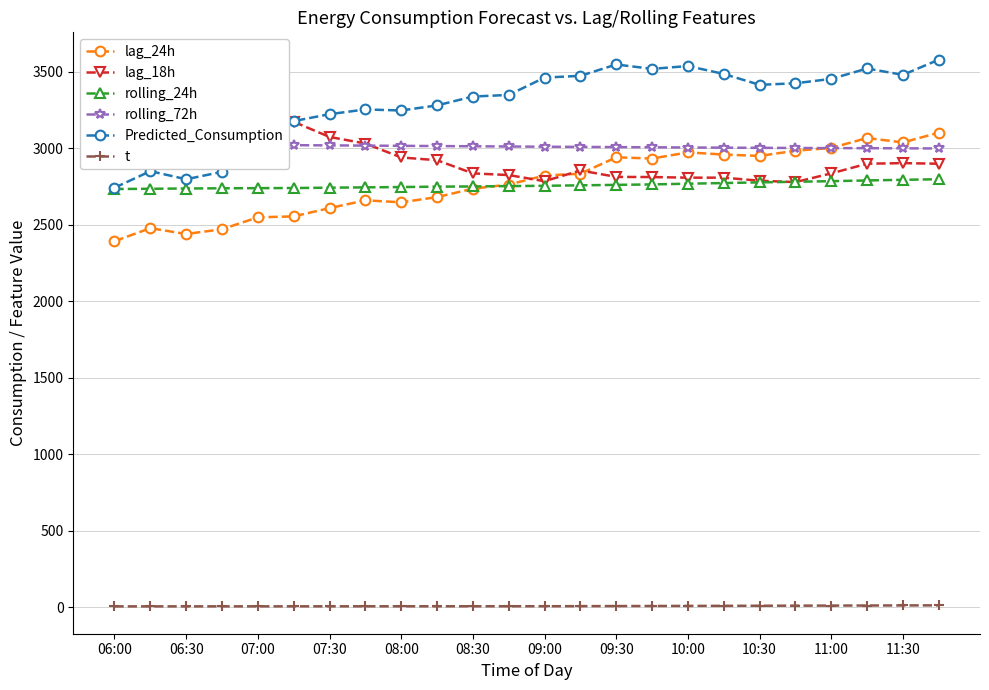

What is the difference between the maximum and second lowest values in the rolling_24h series?

62.4